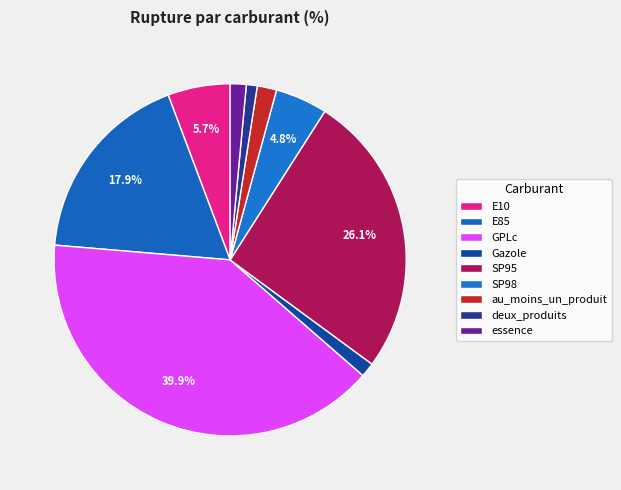

Which slice is the largest?

GPLc